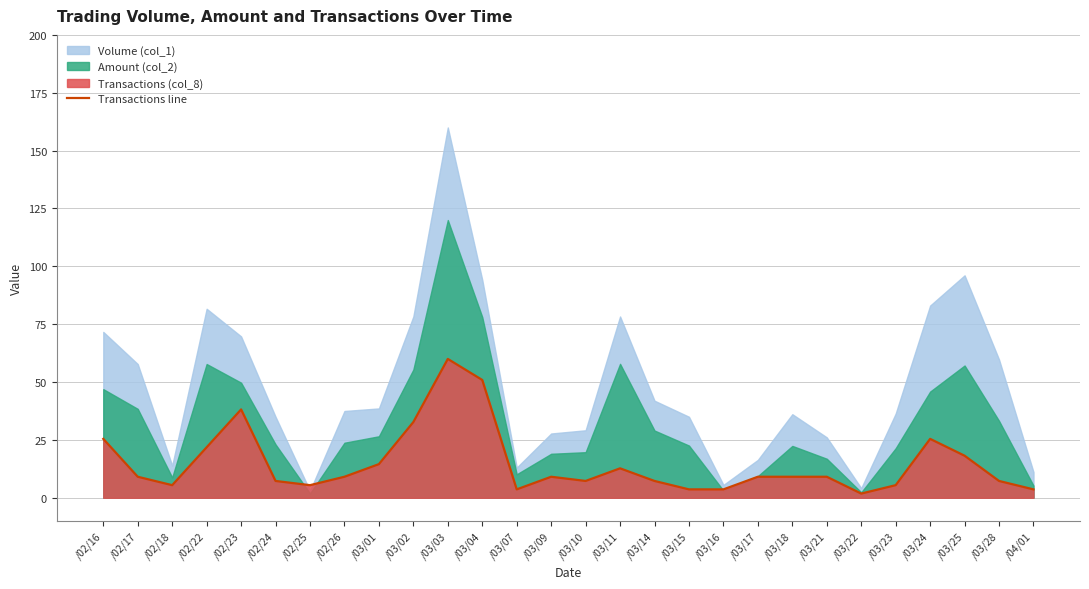

List the labels in order of value, smallest first.

/03/22, /03/07, /03/15, /03/16, /04/01, /02/18, /02/25, /03/23, /02/24, /03/10, /03/14, /03/28, /02/17, /02/26, /03/09, /03/17, /03/18, /03/21, /03/11, /03/01, /03/25, /02/22, /02/16, /03/24, /03/02, /02/23, /03/04, /03/03